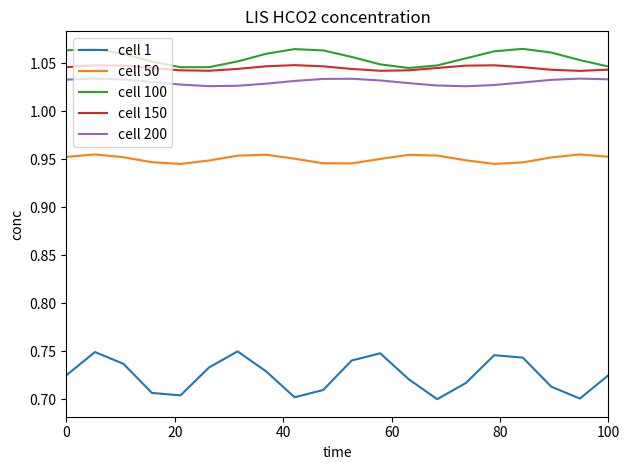

Which series has the largest range (max minus min)?

cell 1